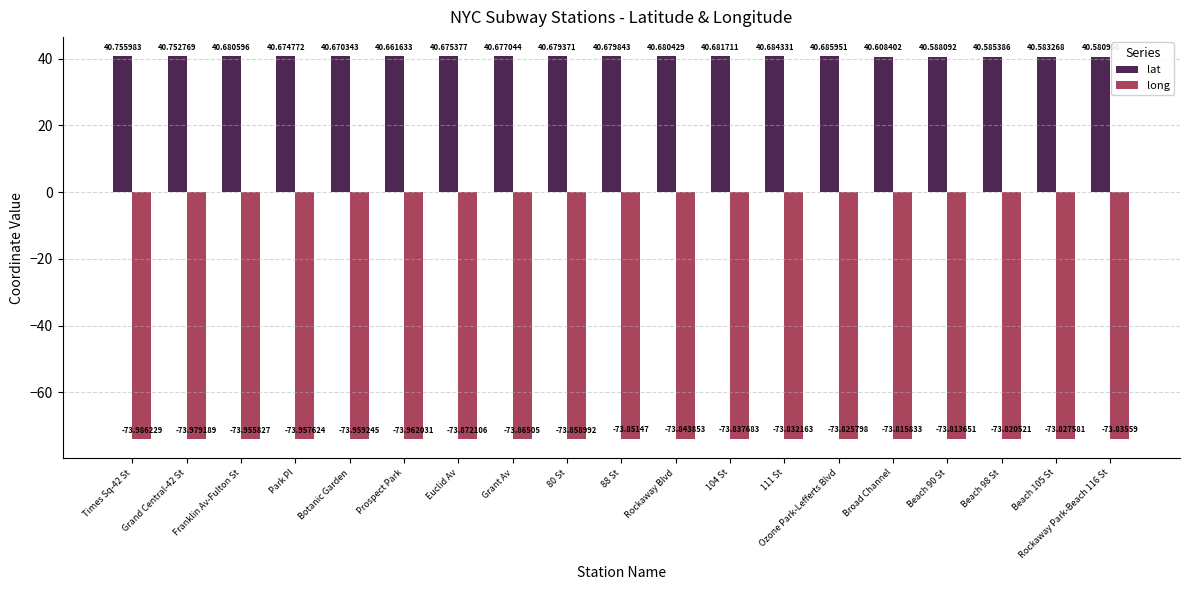

What are all the series names shown in the legend?

lat, long